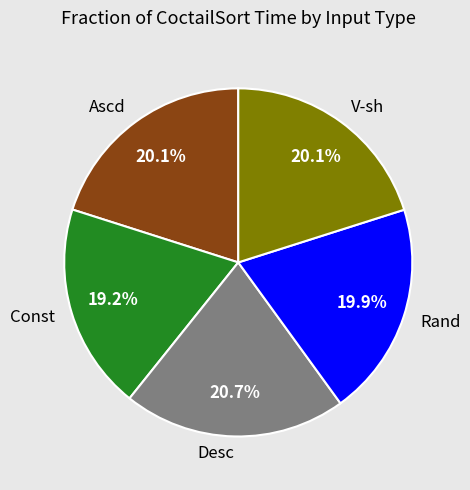

What percentage is NOT represented by Desc?

79.3%